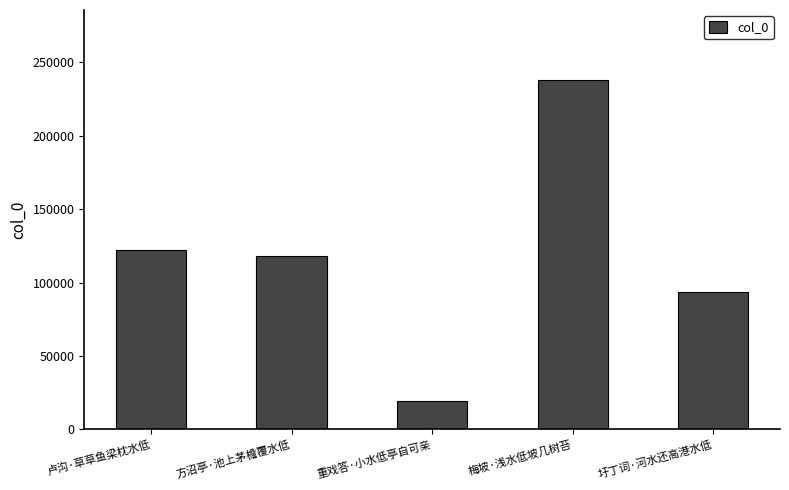

The value at 梅坡·浅水低坡几树苔 is 119159. True or false?

False